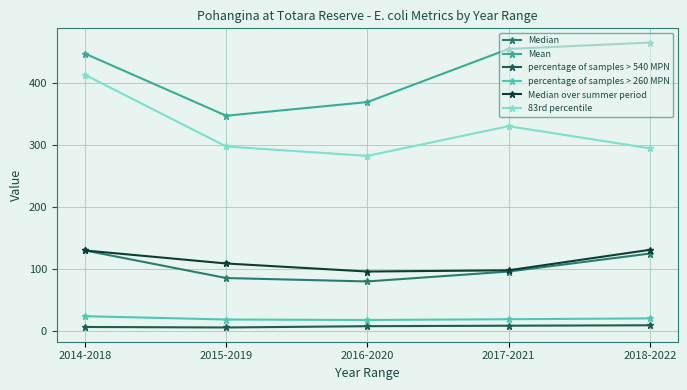

Which series has the largest total across all categories?

Mean